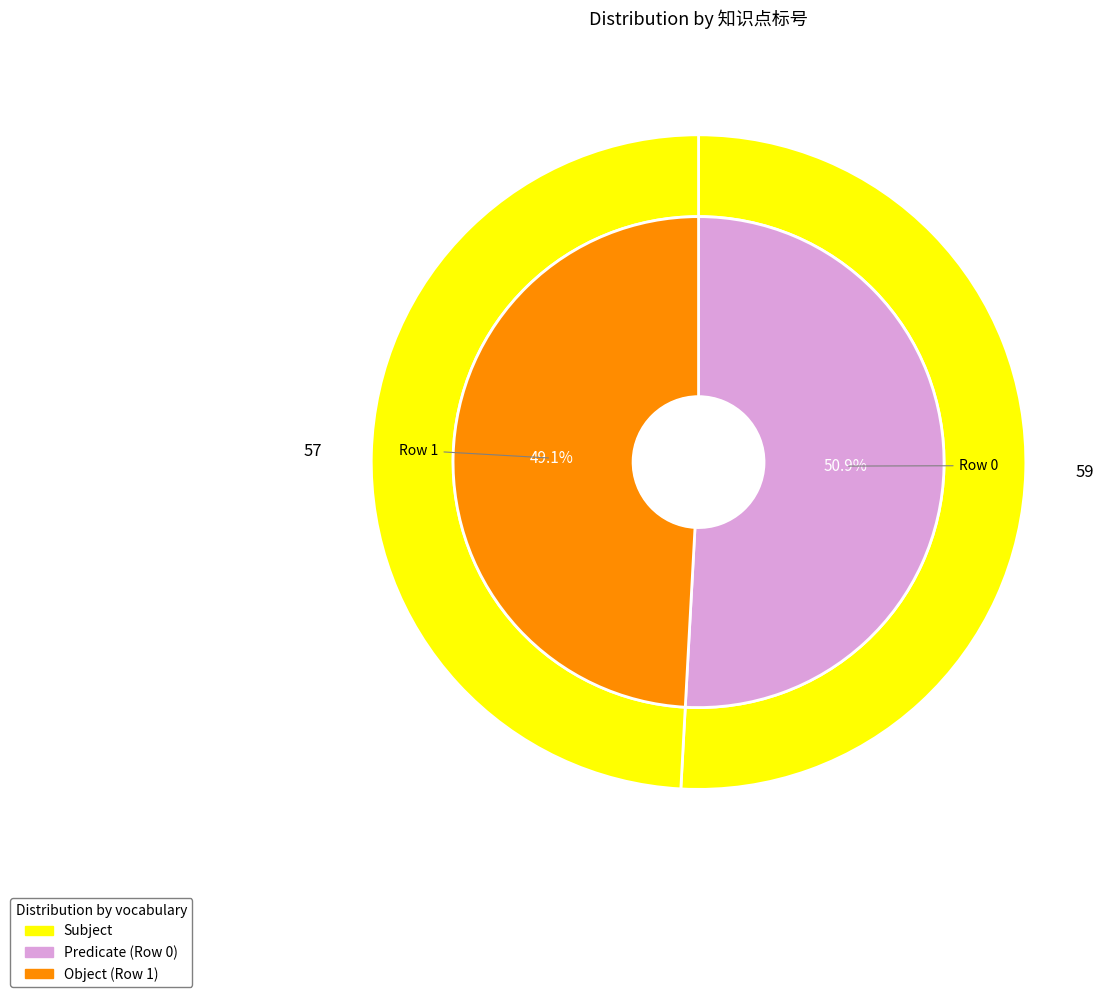

Is it true that 1 is 56% of the pie?

False